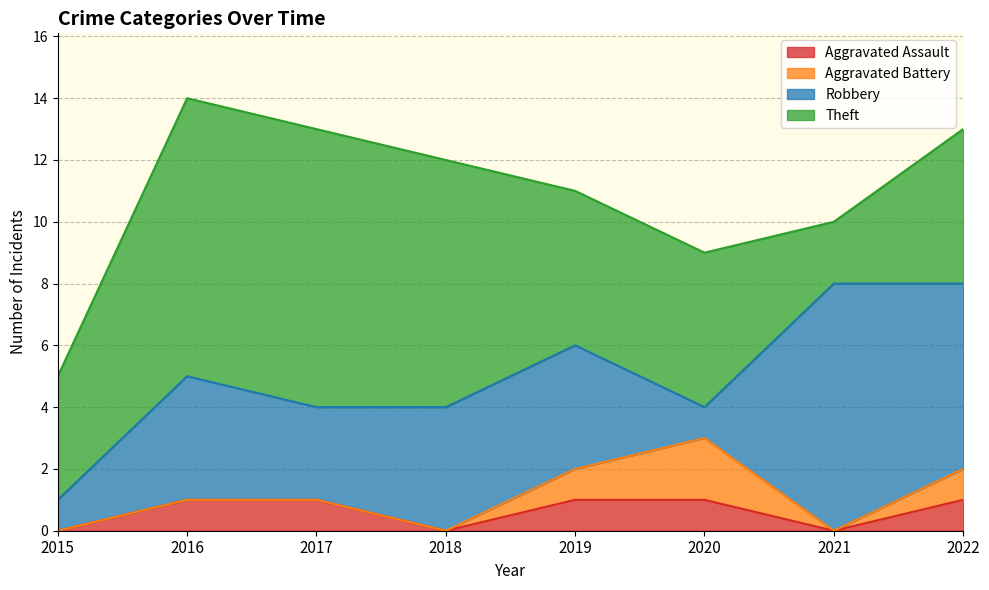

Is the value of Aggravated Battery at 2022 greater than the value of Aggravated Assault at 2019?

No